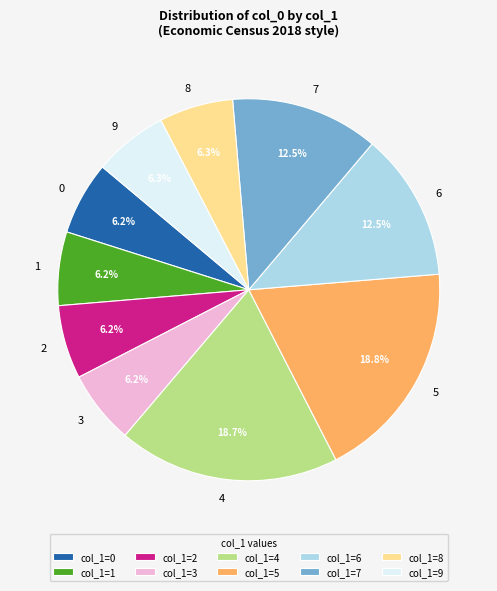

What portion of the pie excludes 5?

81.2%